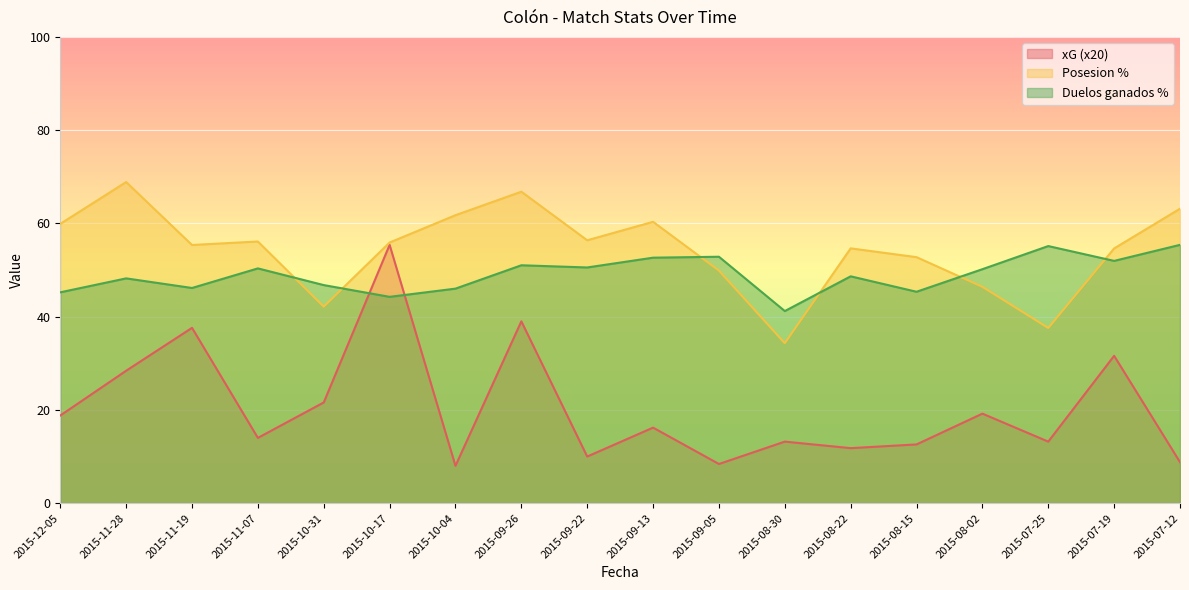

What is the highest value of the xG series?

55.4